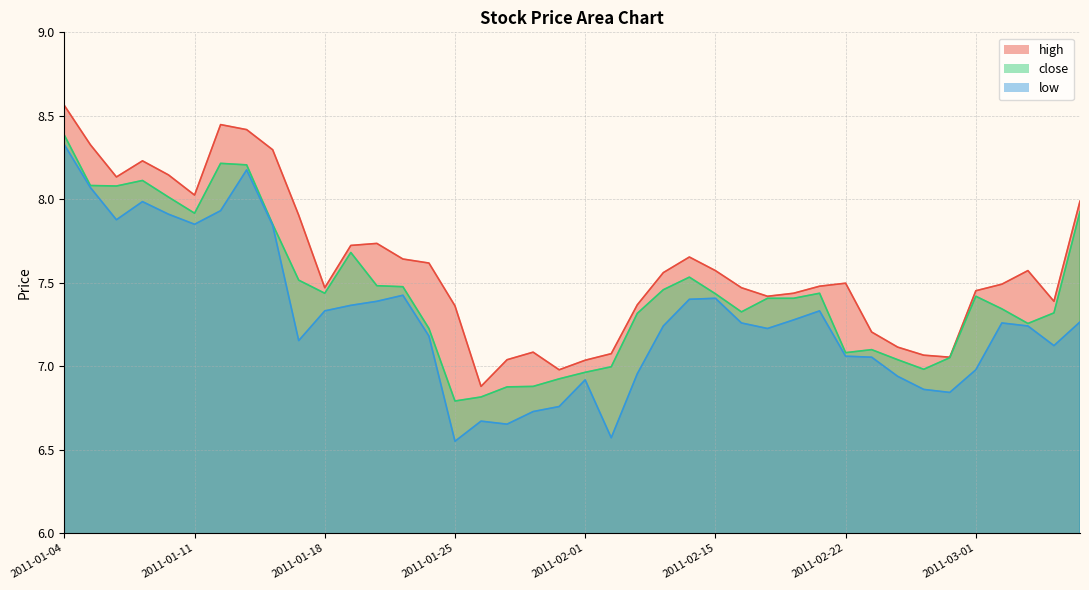

What value does the high series have at 2011-03-01?

7.5